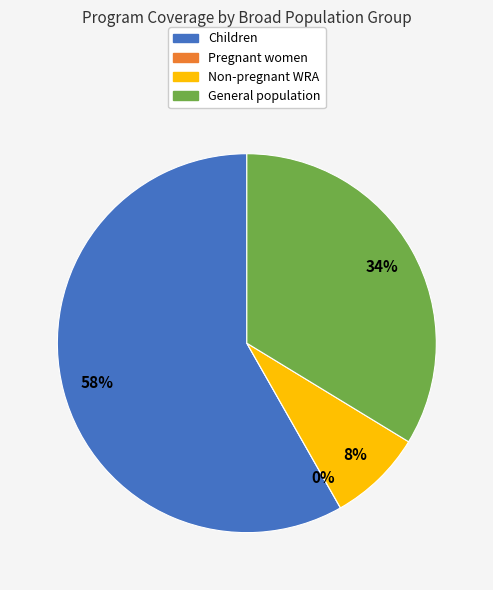

Which has a higher value, Pregnant women or Non-pregnant WRA?

Non-pregnant WRA